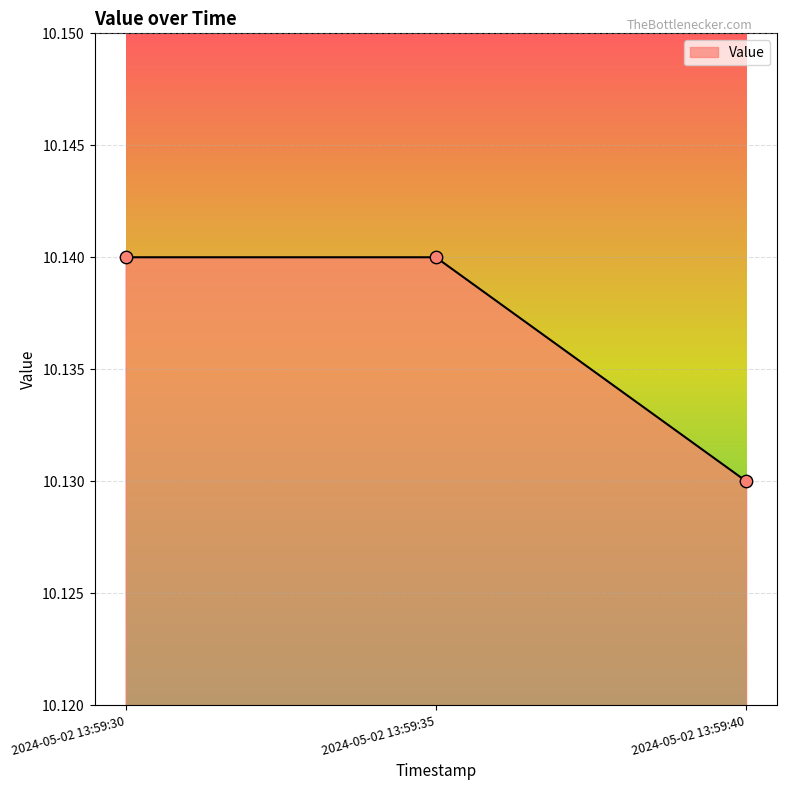

What is the ratio of the value at 2024-05-02 13:59:40 to the value at 2024-05-02 13:59:35?

1.0